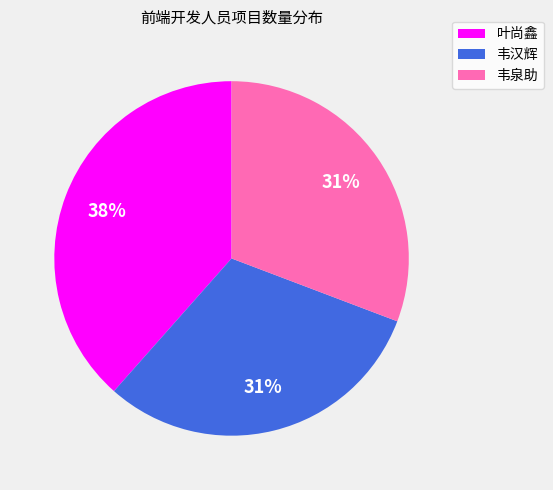

True or false: 韦汉辉 accounts for 17% of the total.

False